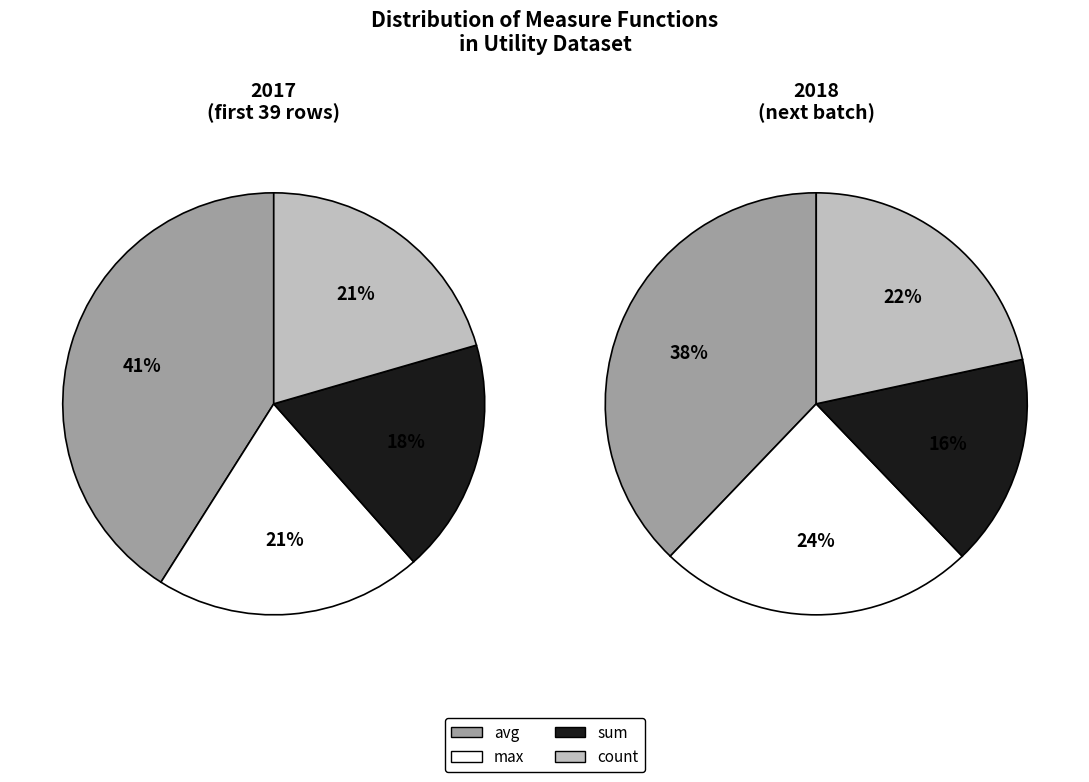

To the nearest percent, what is the difference between the largest and smallest slice percentages?

22%